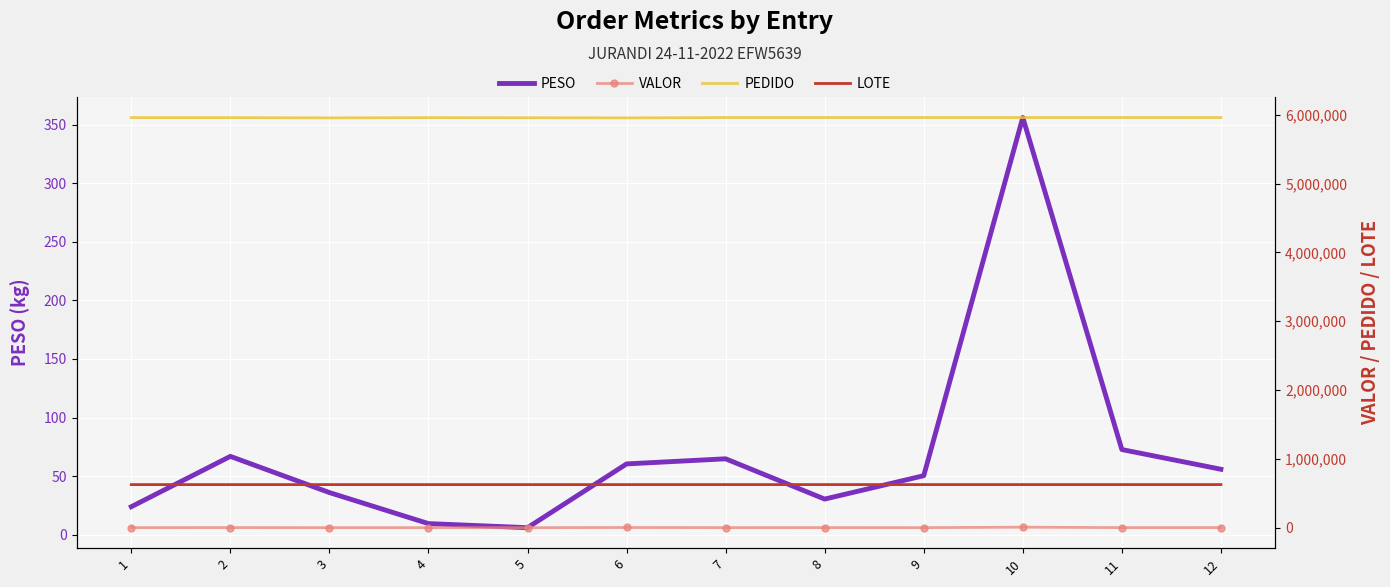

What is the difference between the maximum and second lowest values in the VALOR series?

7145.1